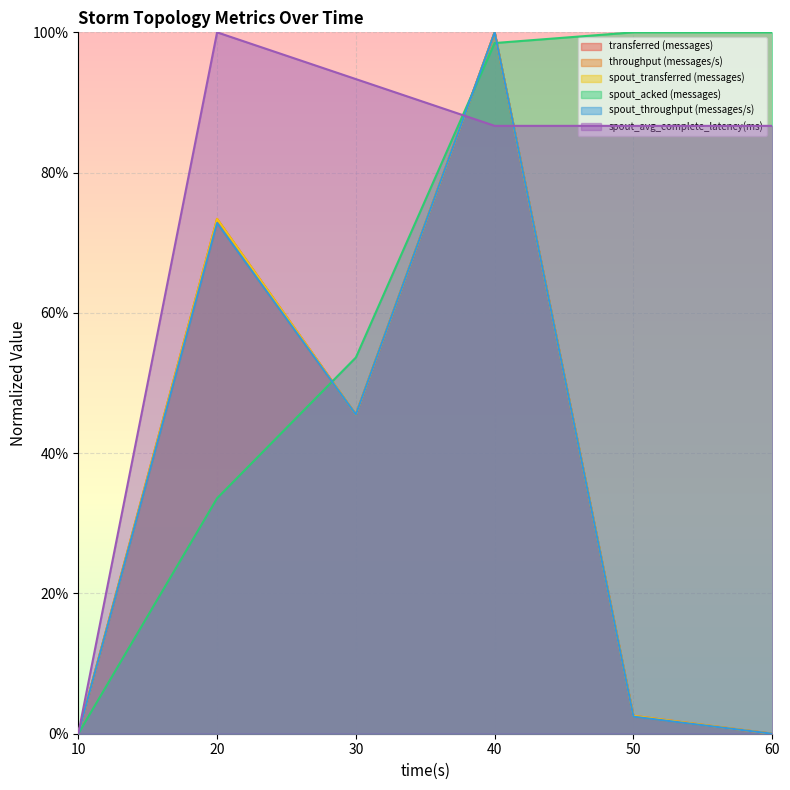

At which category does spout_avg_complete_latency(ms) reach its first local peak?

20